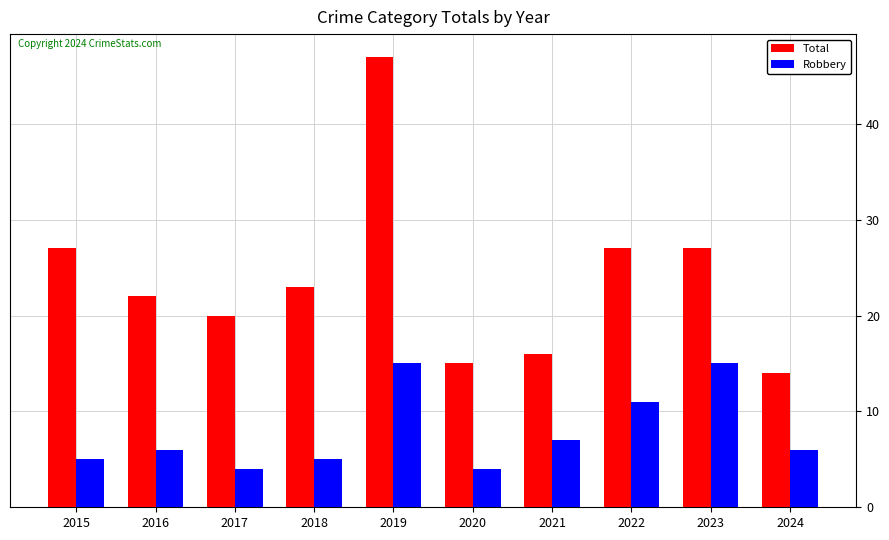

Rank the series by their maximum value, from lowest to highest.

Robbery, Total